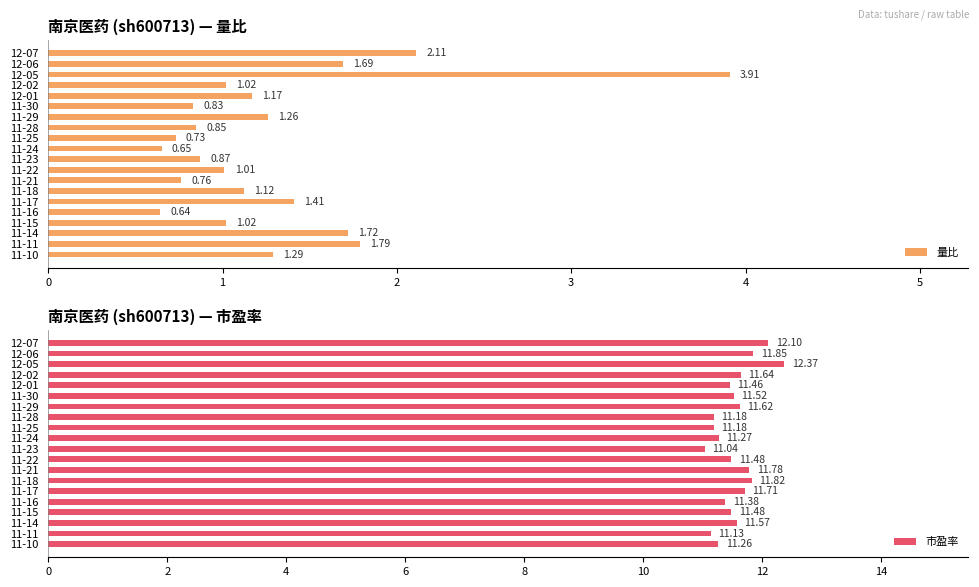

Does the chart contain any negative values?

No